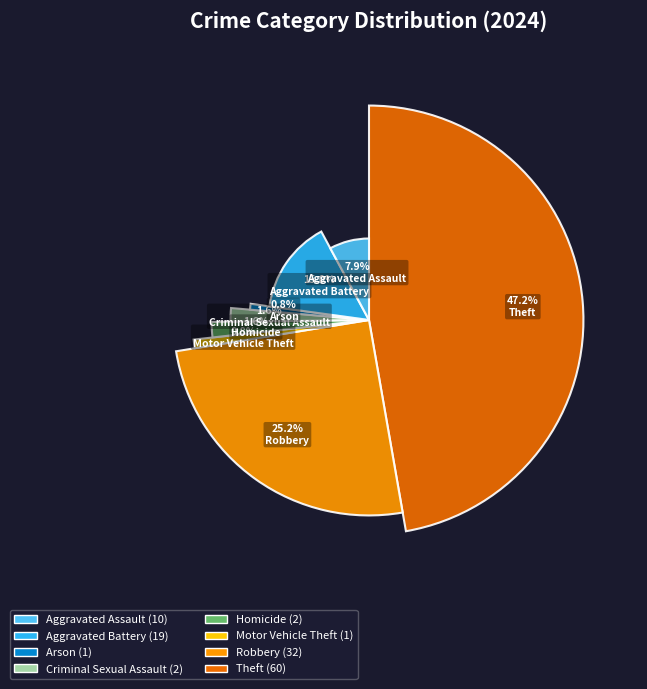

The Robbery slice represents 25% of the pie. True or false?

True